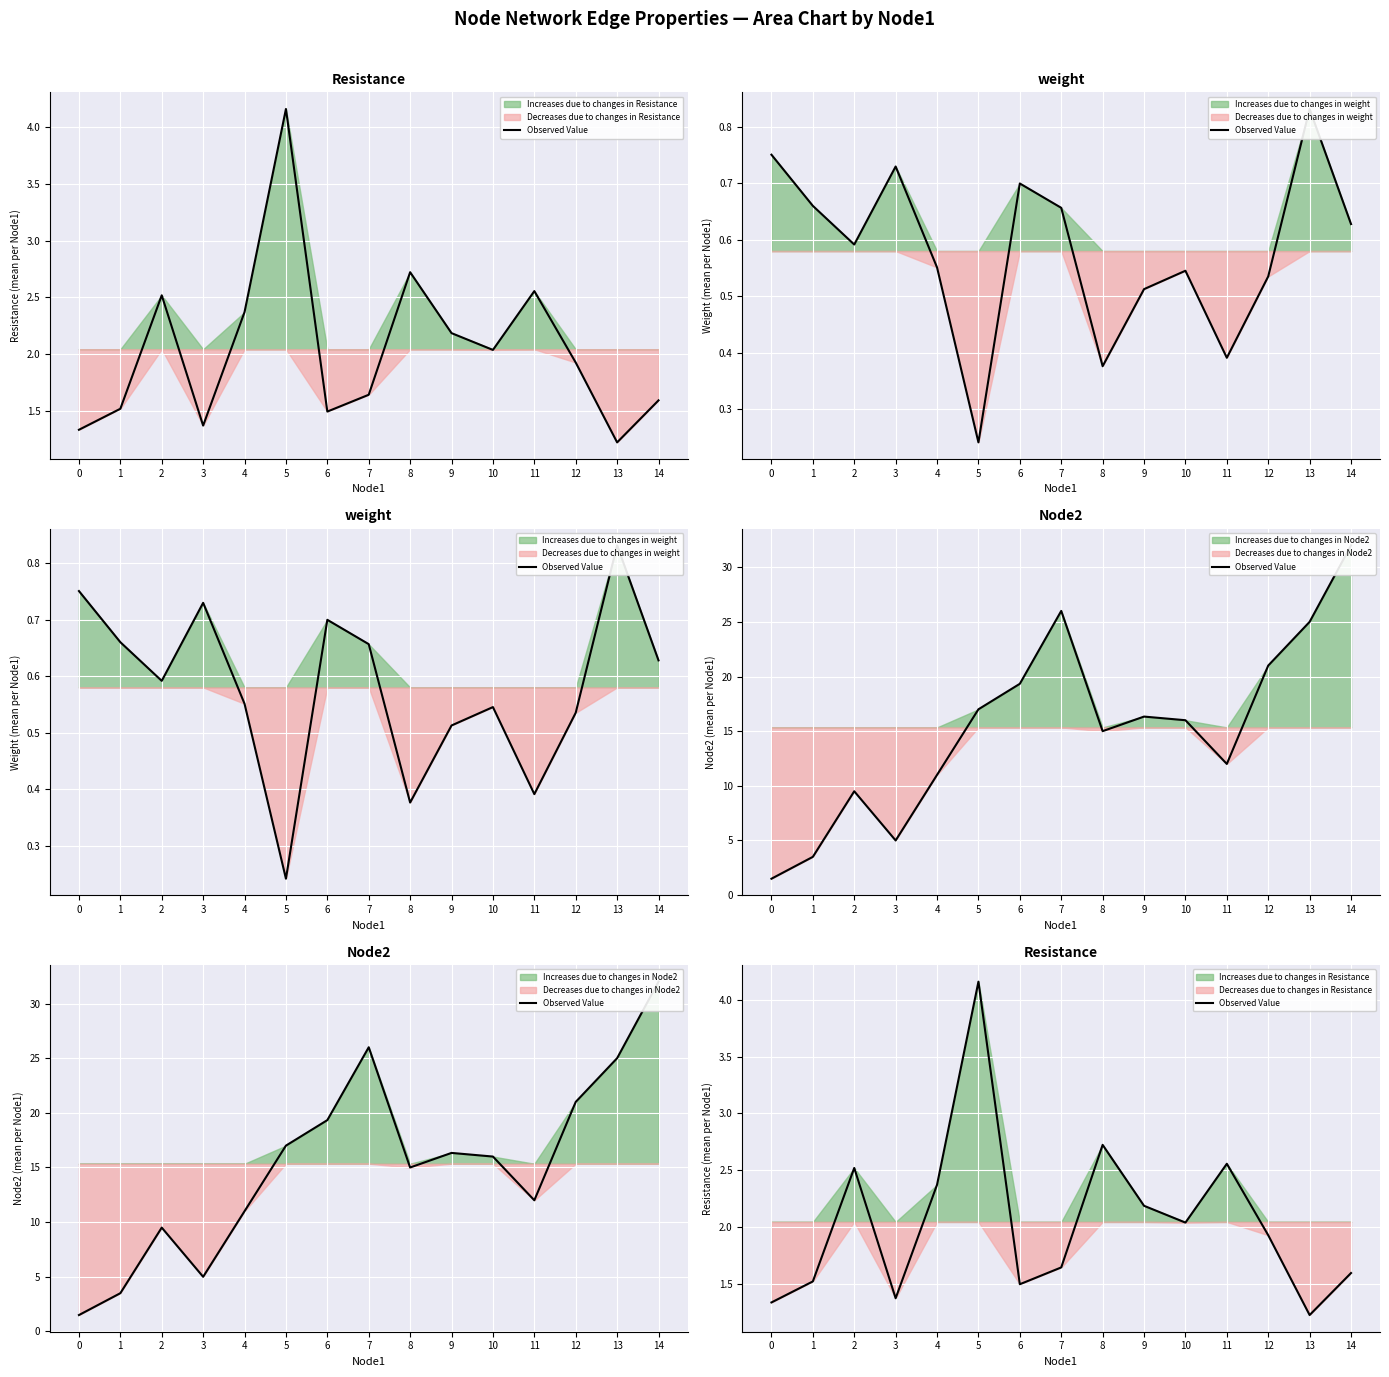

Is it true that the value at 9 is 3.6?

False